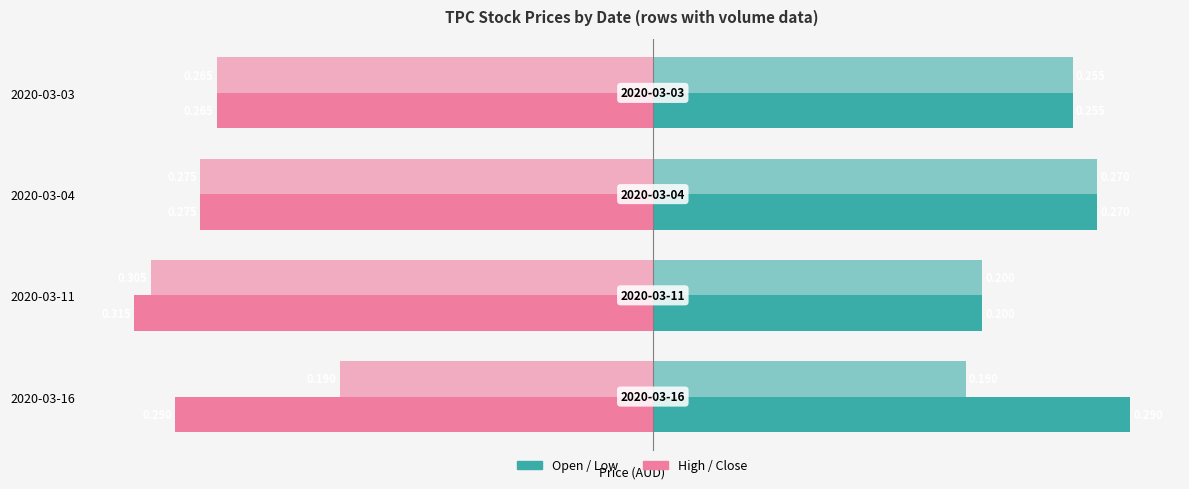

What is the value of the close bar at the 3rd from the left?

-0.3